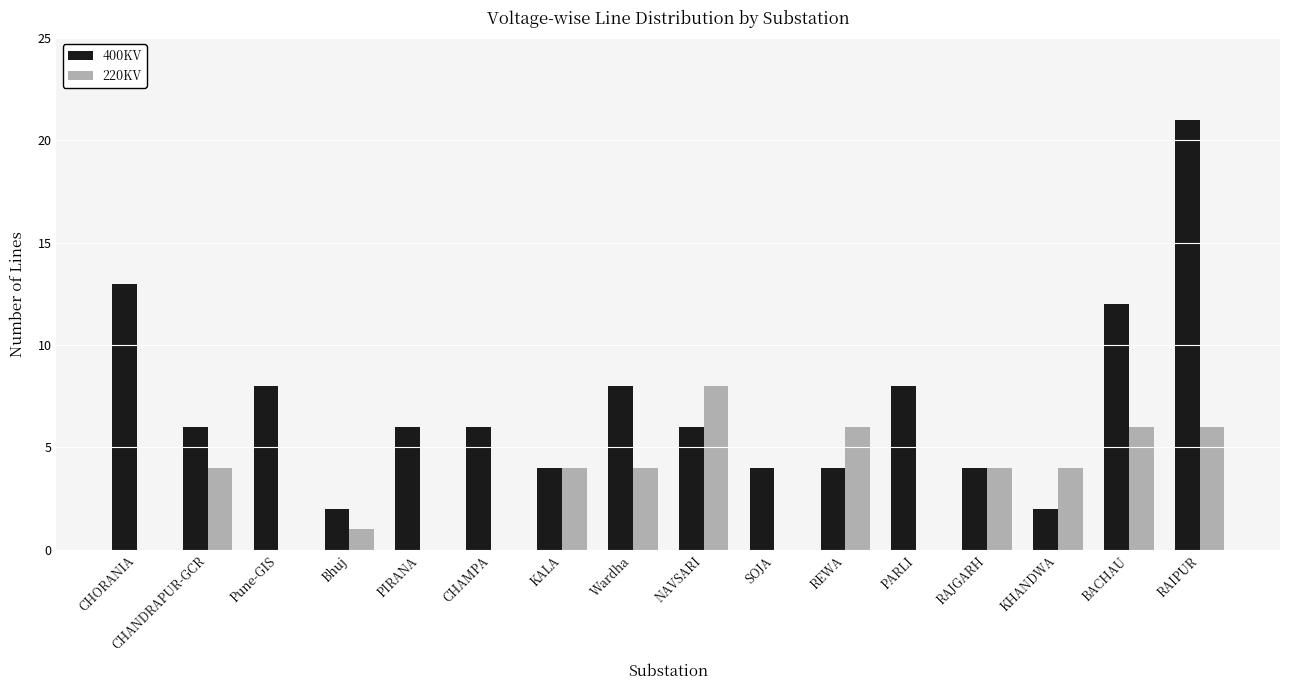

What is the average value of the 220KV series?

3